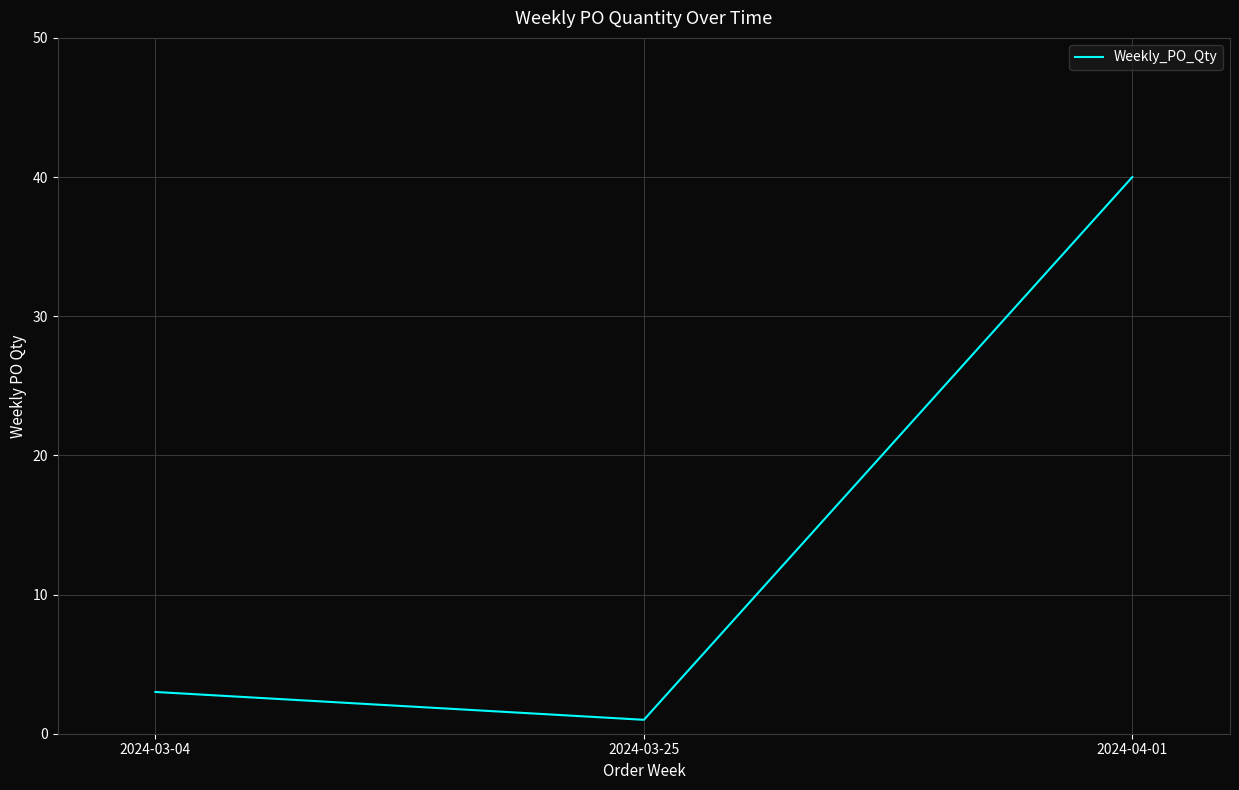

Rank the categories by value from lowest to highest.

2024-03-25, 2024-03-04, 2024-04-01